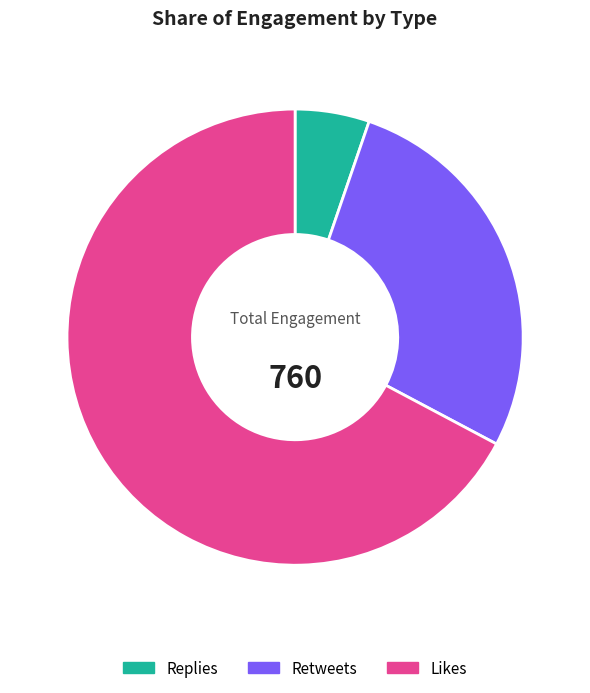

Does any single category account for the majority?

Yes